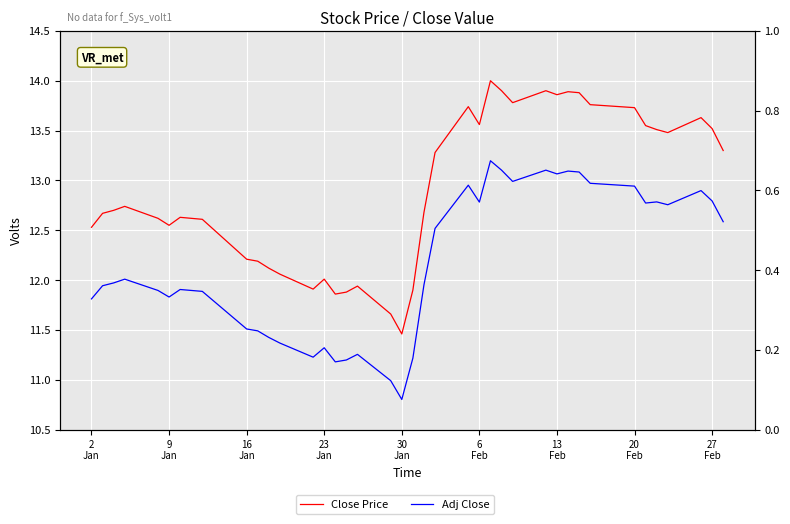

How many distinct data groups are displayed?

2